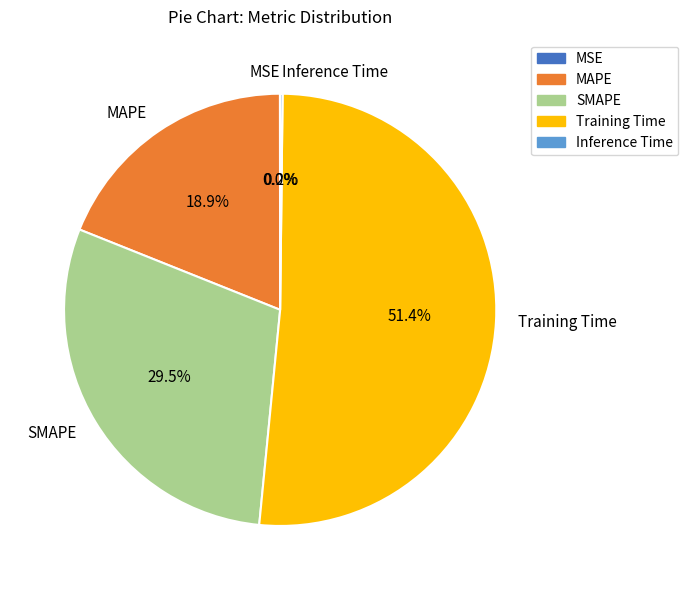

Approximately how many times larger is the value at MAPE compared to Training Time?

0.4